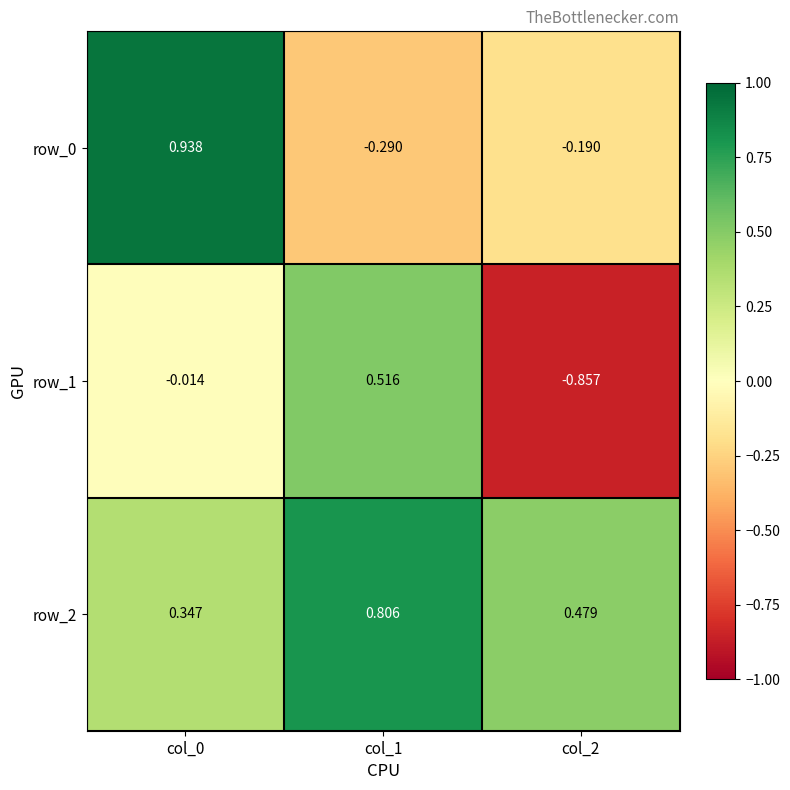

What is the difference between the row_0 values at col_2 and col_1?

0.1